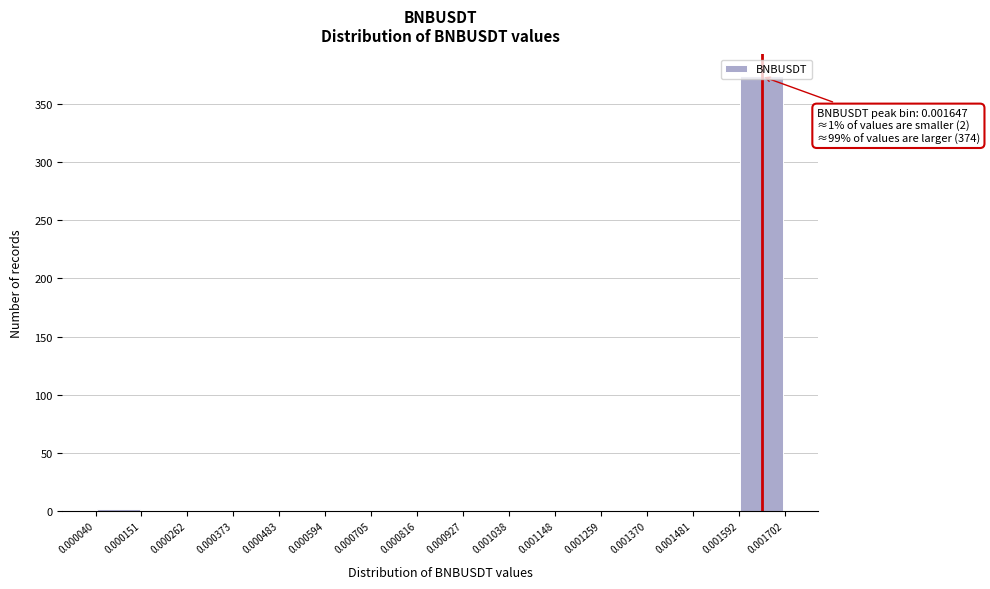

Which range on the x-axis has the tallest bar?

0.001592 to 0.001702